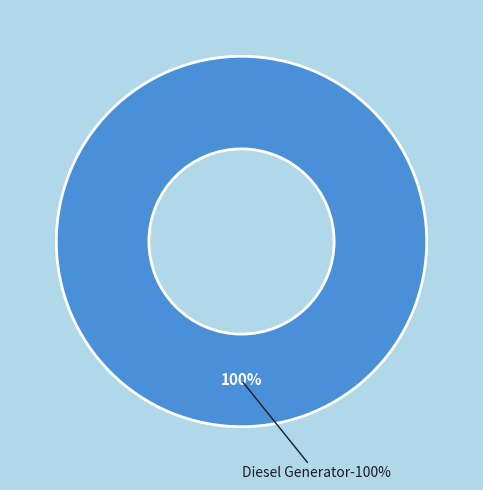

Is there a majority slice in this chart?

Yes